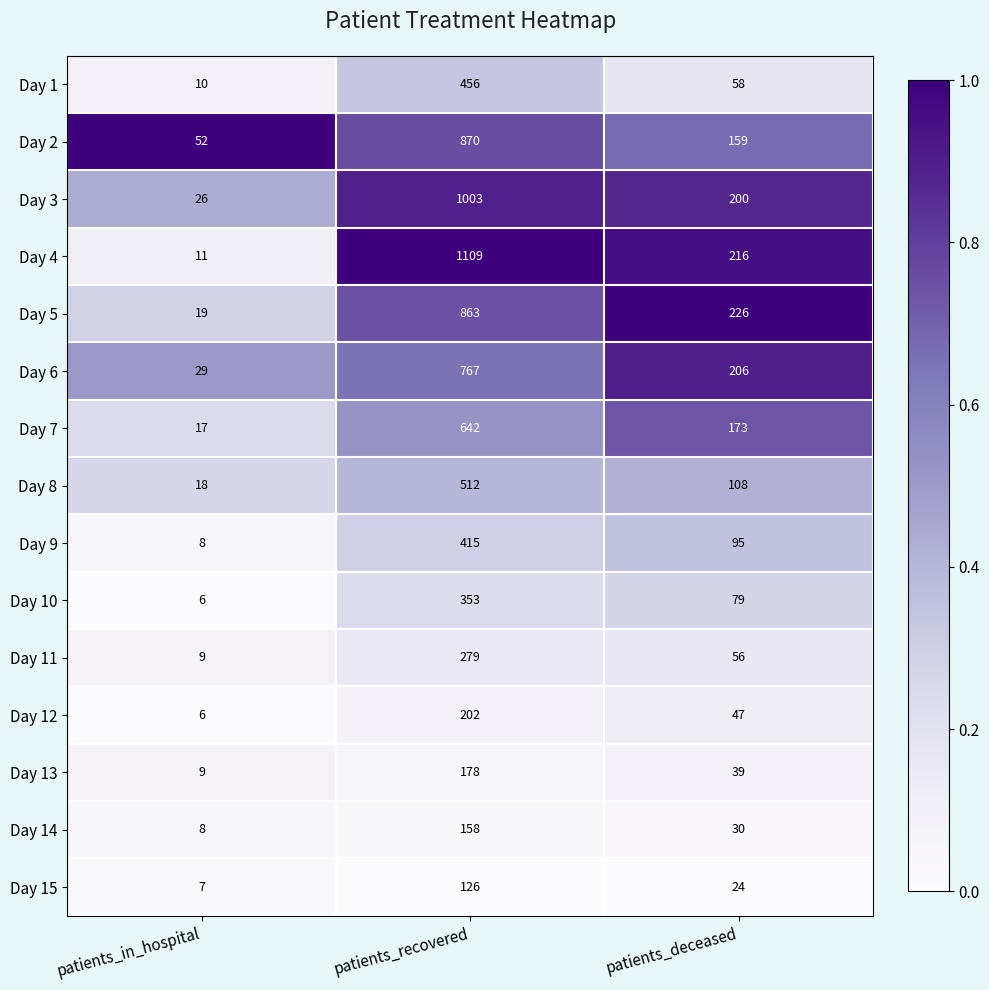

Which series changed the most between patients_in_hospital and patients_deceased?

Day 5